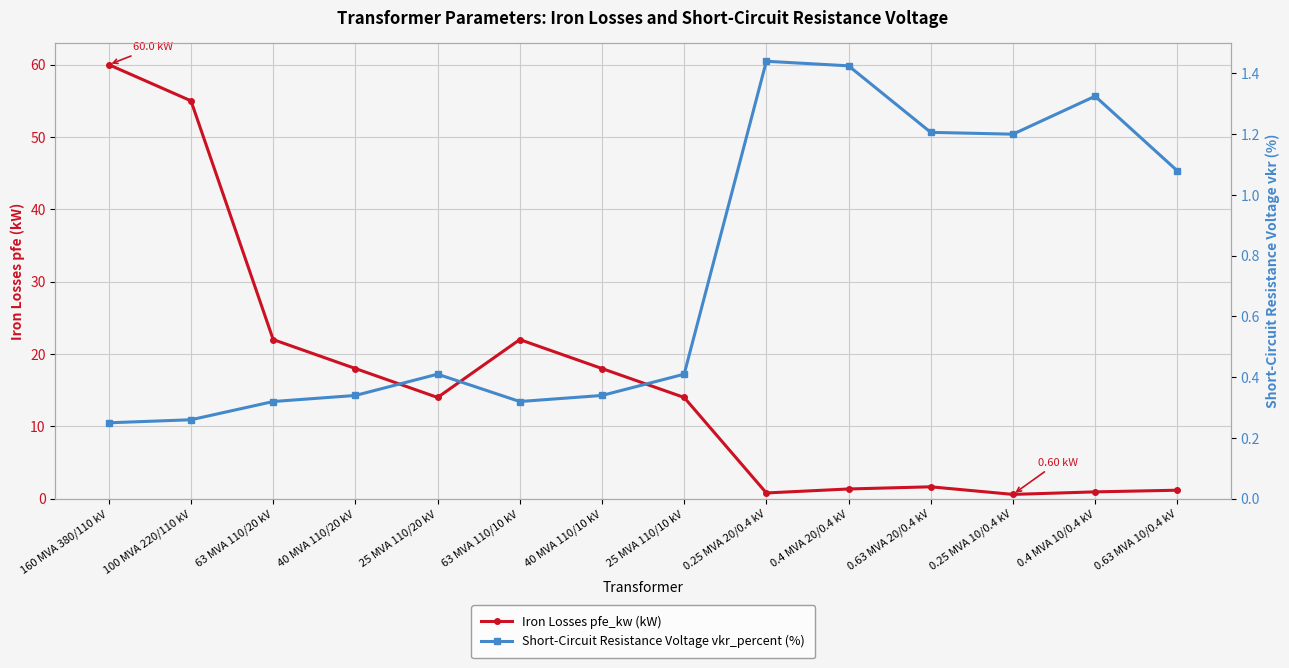

How many intersections are there between Iron Losses pfe_kw (kW) and Short-Circuit Resistance Voltage vkr_percent (%)?

4